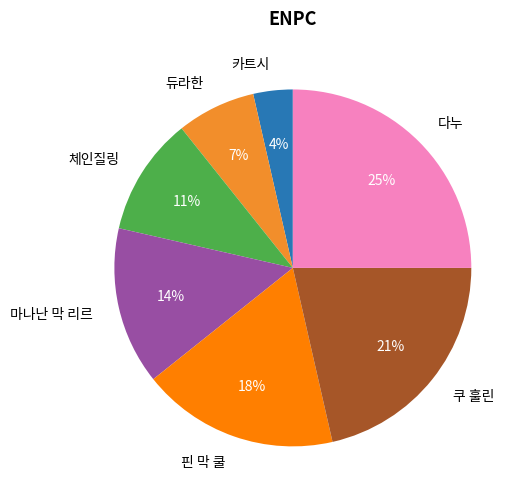

Between 체인질링 and 카트시, which is larger?

체인질링